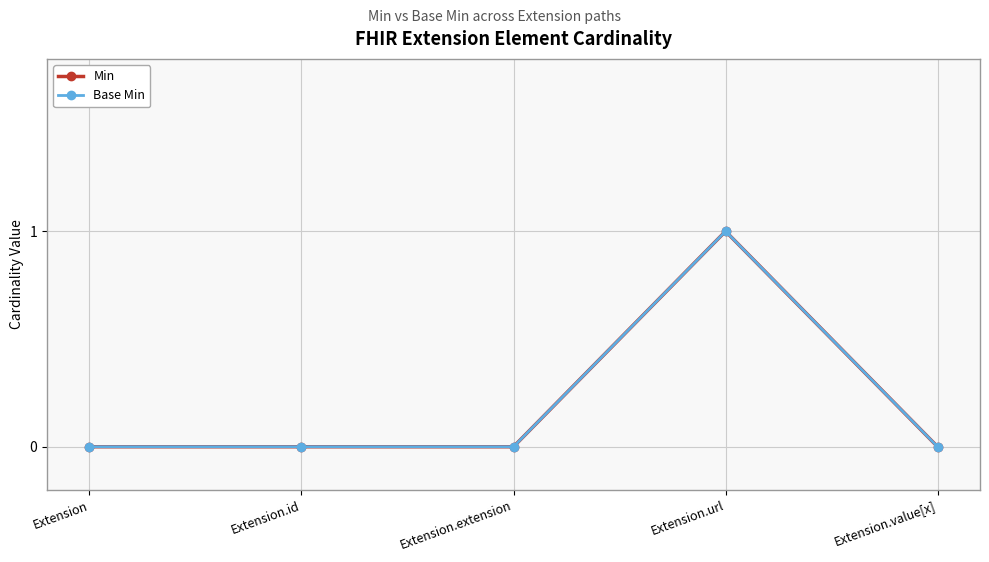

True or false: Min and Base Min cross at least once.

False